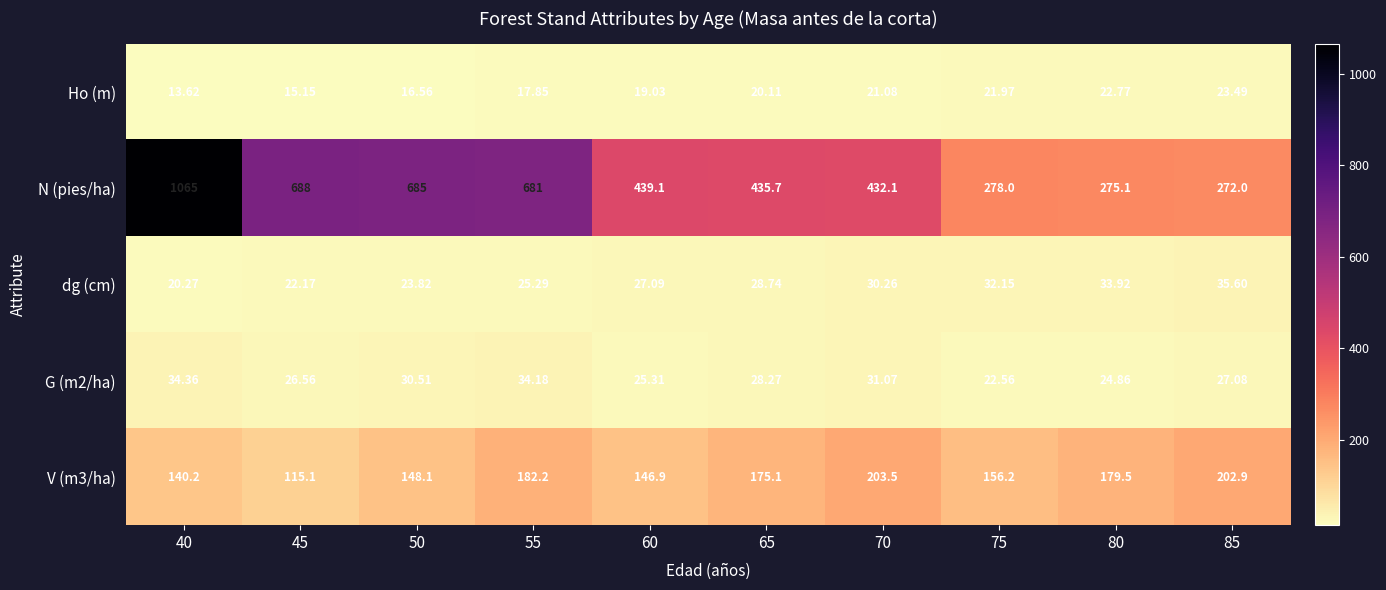

Between 65 and 70, which series saw the biggest shift?

V (m3/ha)